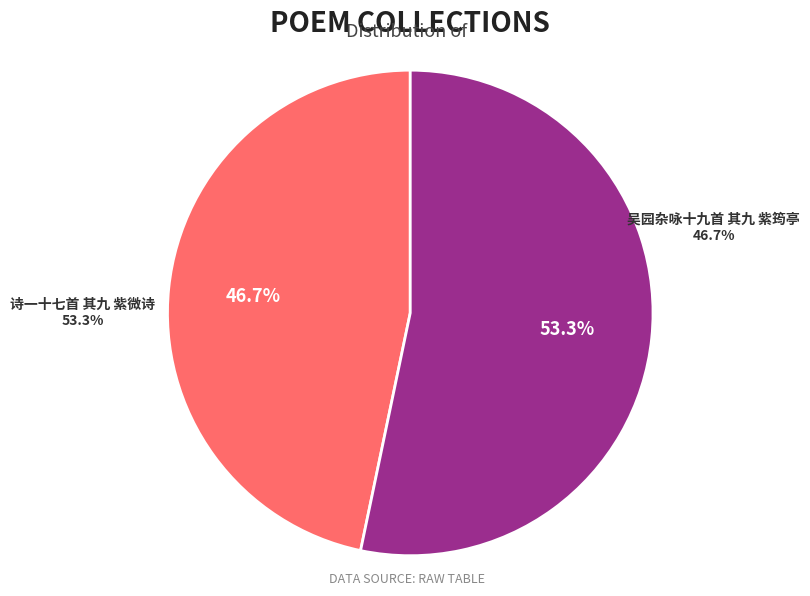

To the nearest percent, what is the difference between the 诗一十七首 其九 紫微诗 and 吴园杂咏十九首 其九 紫筠亭 slice percentages?

7%